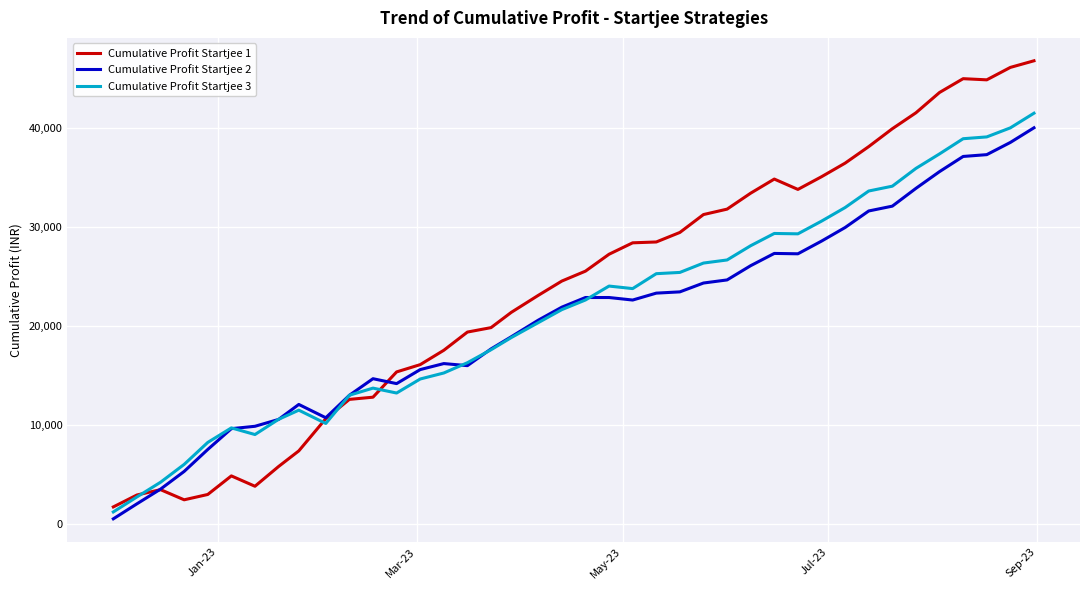

Which series has the widest spread of values?

Cumulative Profit Startjee 1